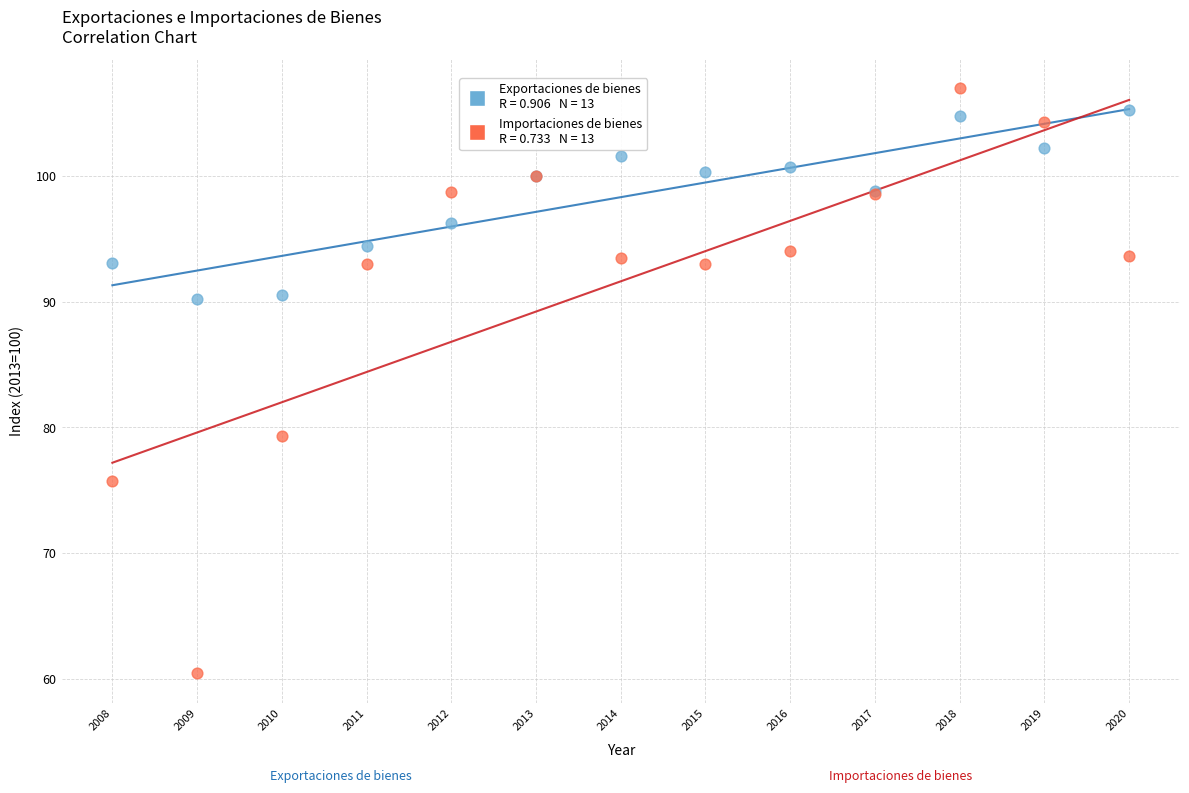

Across all series, what Y value is closest to 83?

79.3